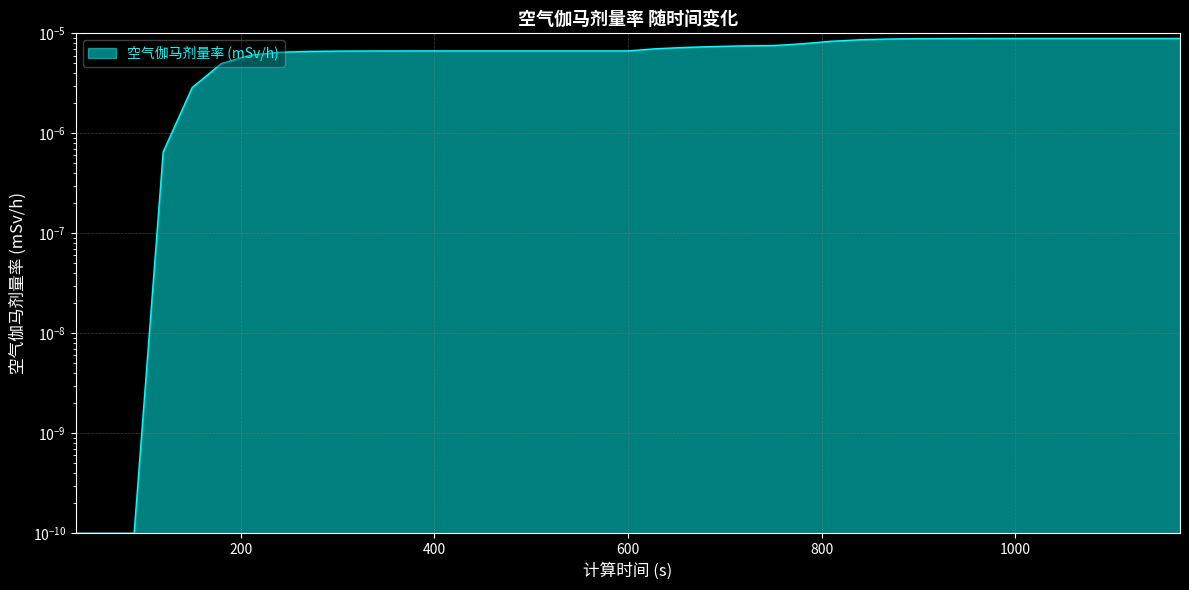

Rank the categories by value from highest to lowest.

1170, 1140, 1110, 1080, 1050, 1020, 990, 960, 930, 900, 870, 840, 810, 780, 750, 720, 690, 660, 630, 600, 570, 540, 510, 480, 450, 420, 390, 360, 330, 300, 270, 240, 210, 180, 150, 120, 30, 60, 90